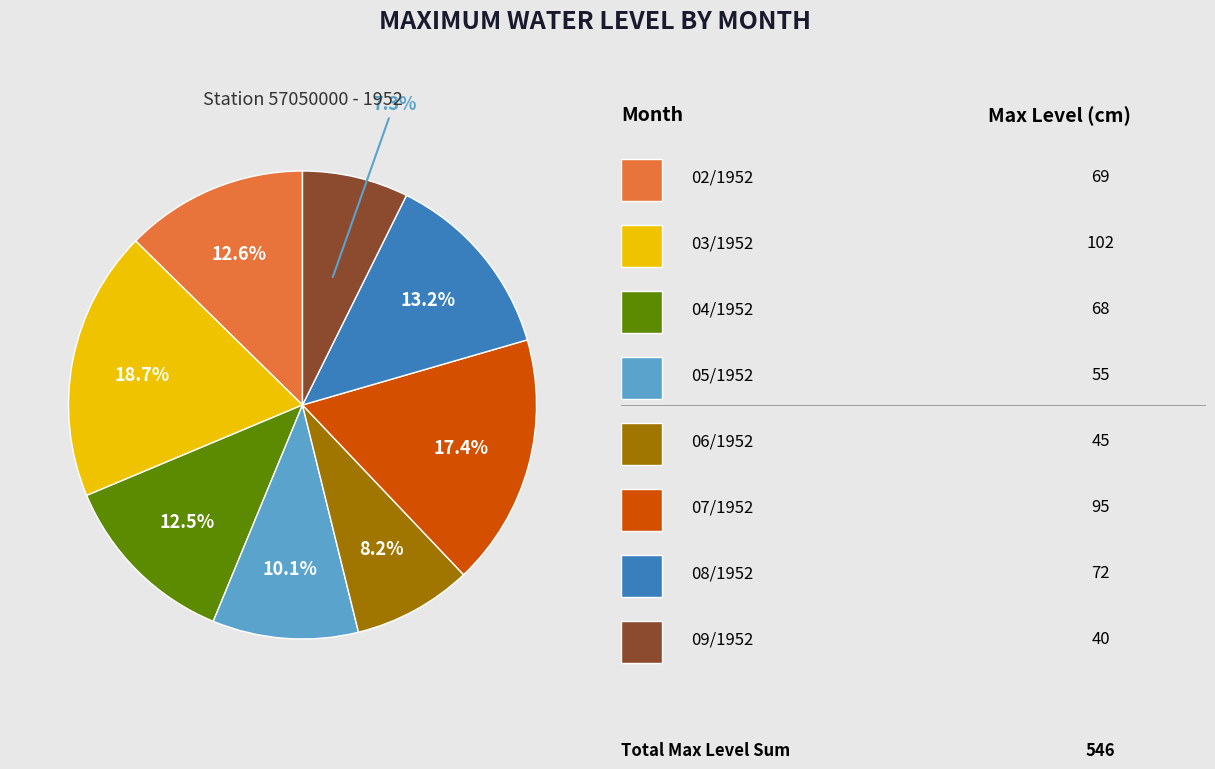

Is there any slice that represents more than half of the pie?

No